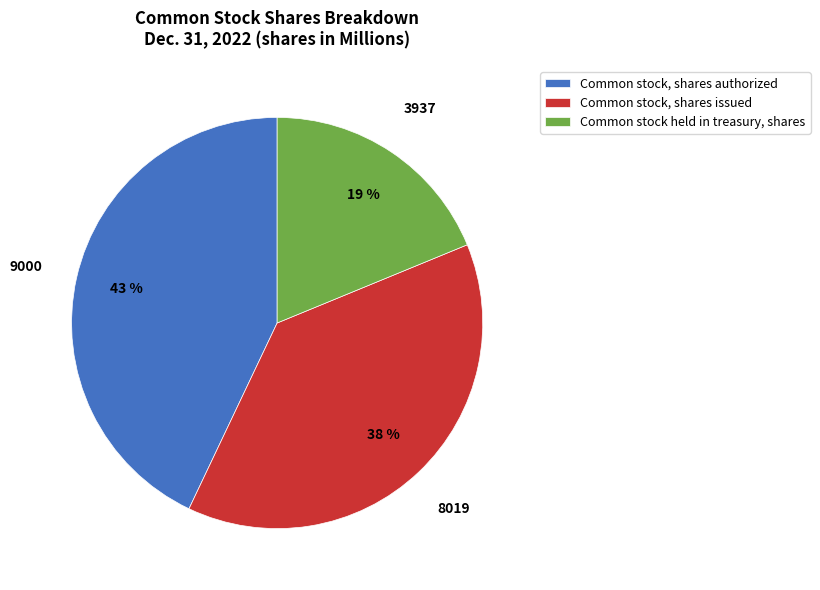

How many slices are in this pie chart?

3